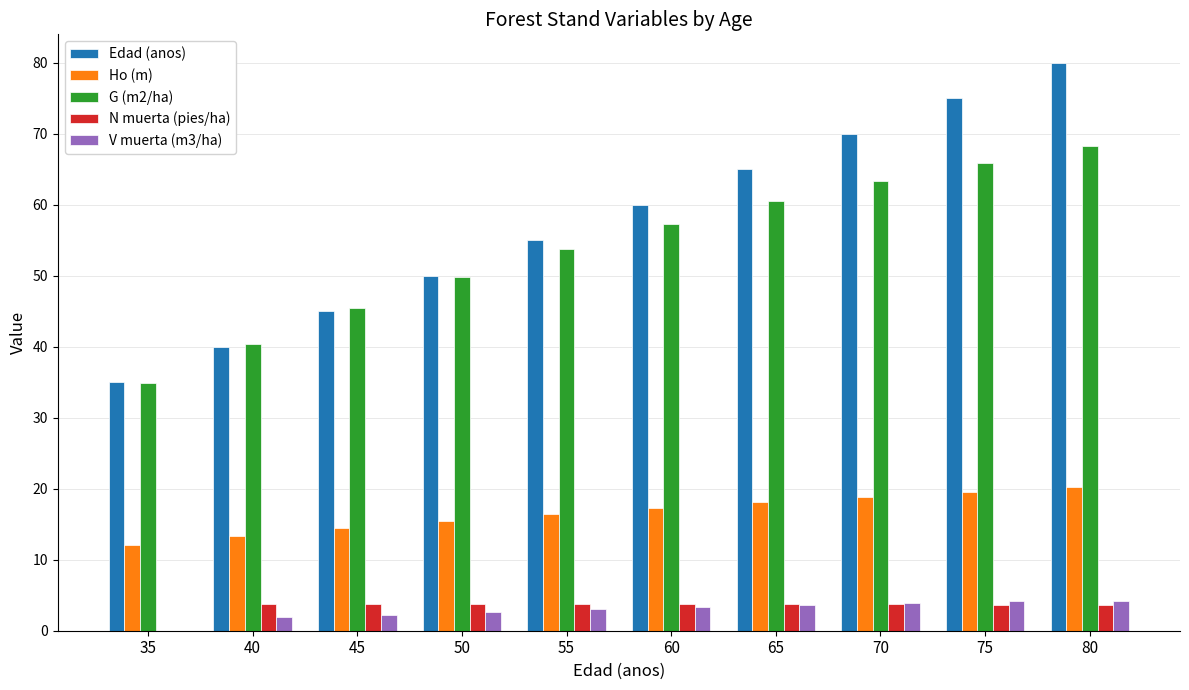

What is the average value of the Edad (anos) series?

57.5